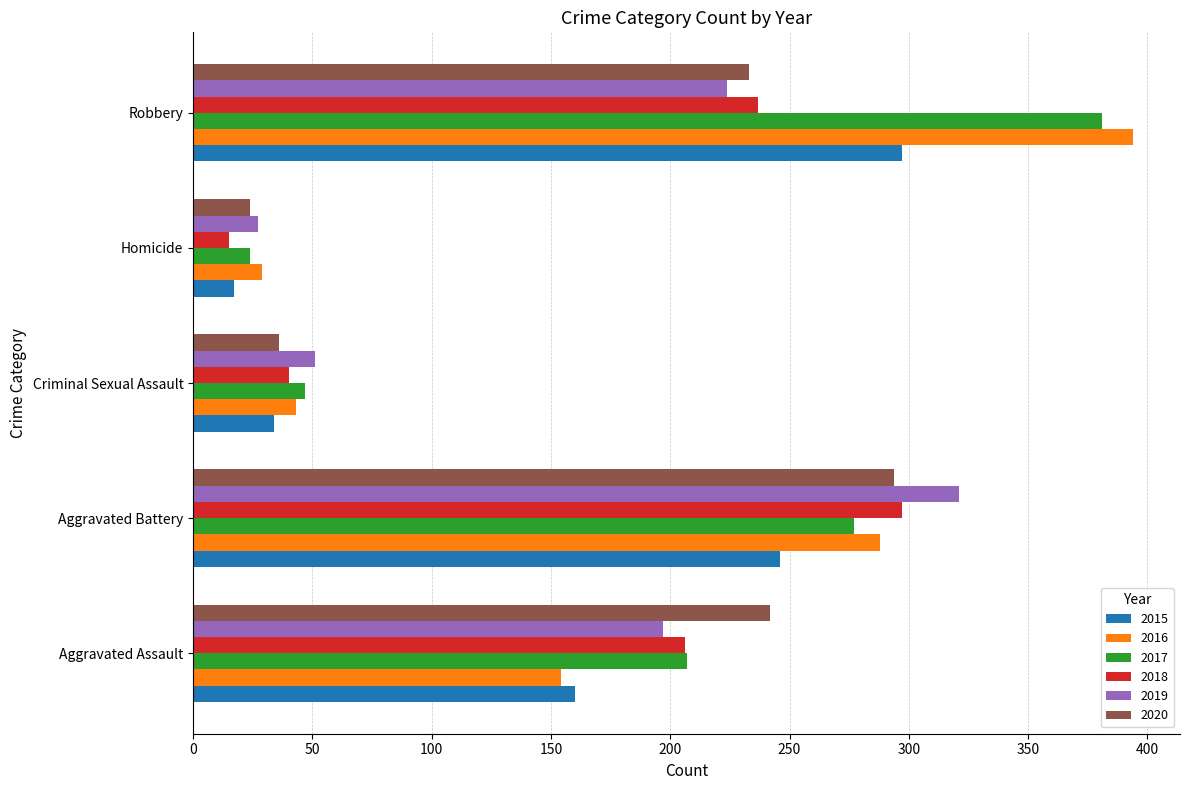

Rank the categories by 2018 value from highest to lowest.

Aggravated Battery, Robbery, Aggravated Assault, Criminal Sexual Assault, Homicide